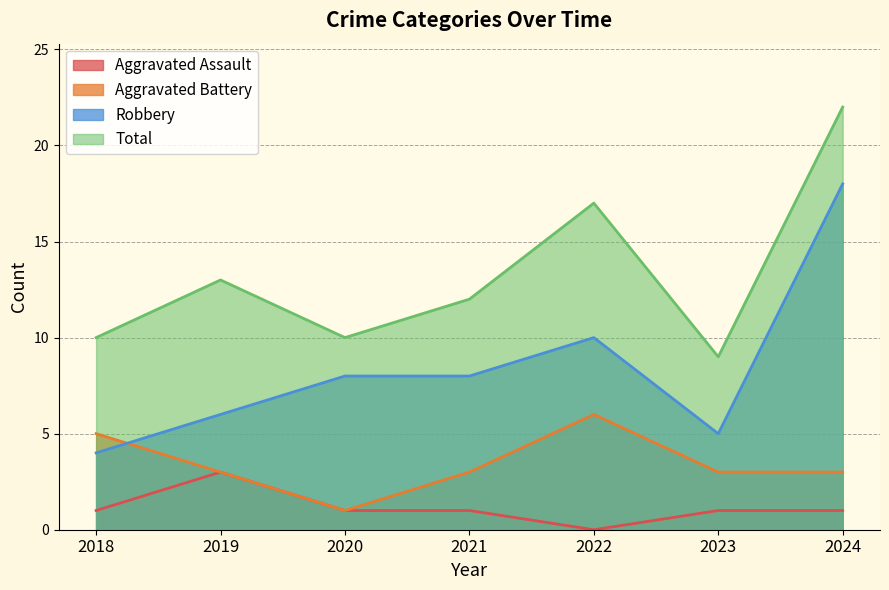

What is the value of the Robbery point at the 5th from the left?

10